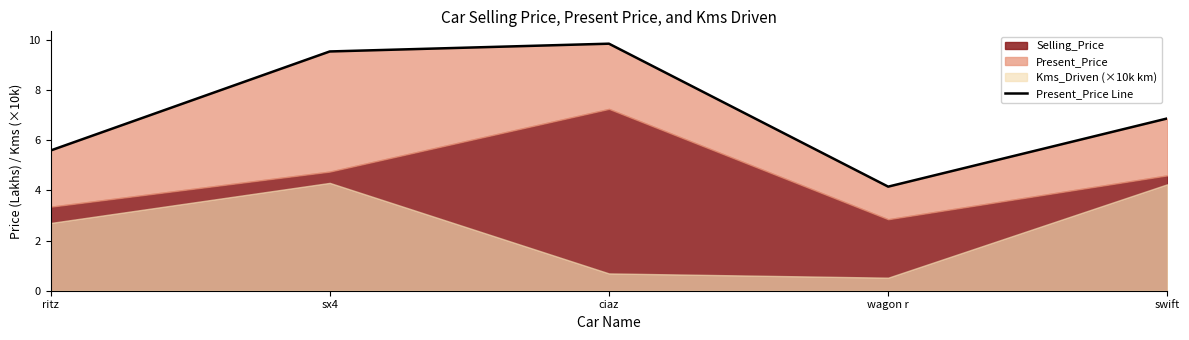

At which category does the chart reach its peak across all series?

ciaz